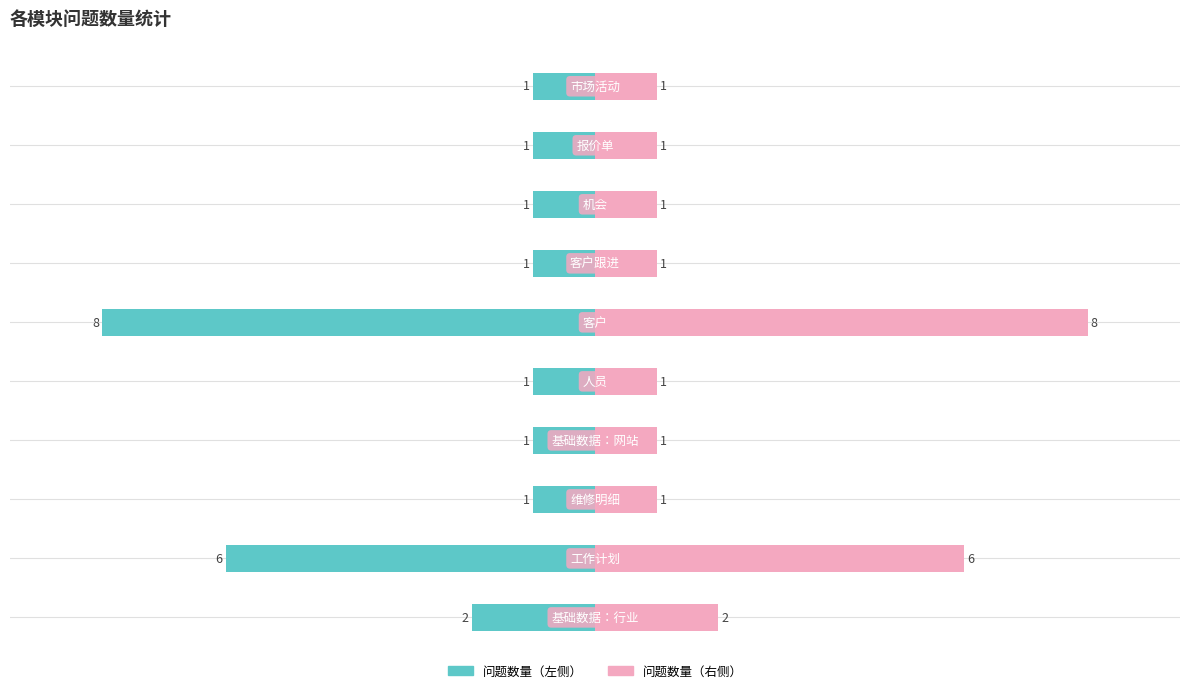

What is the maximum value shown in the chart?

8